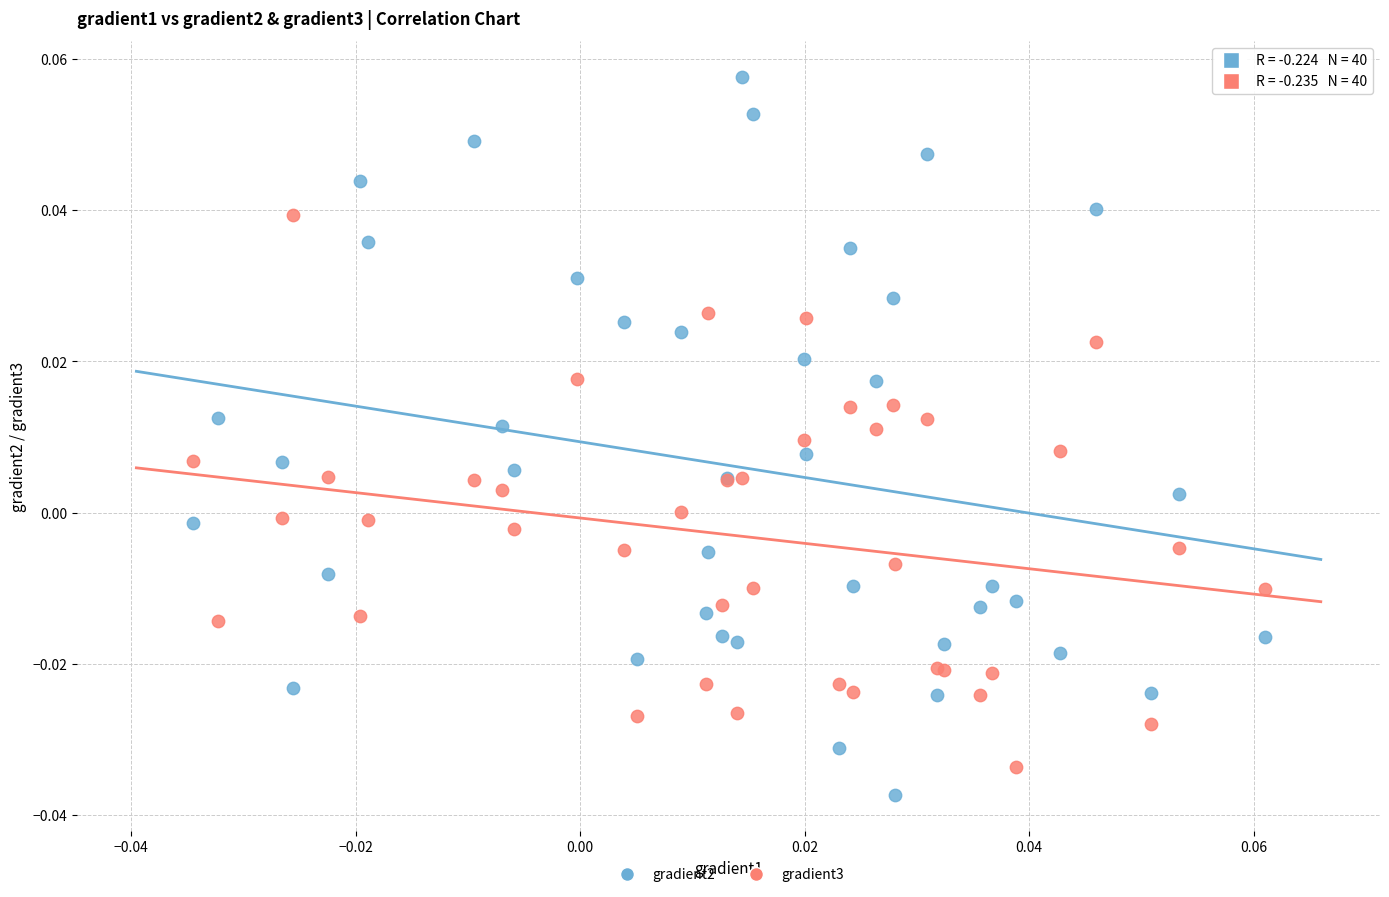

Which series reaches the maximum Y coordinate?

gradient2